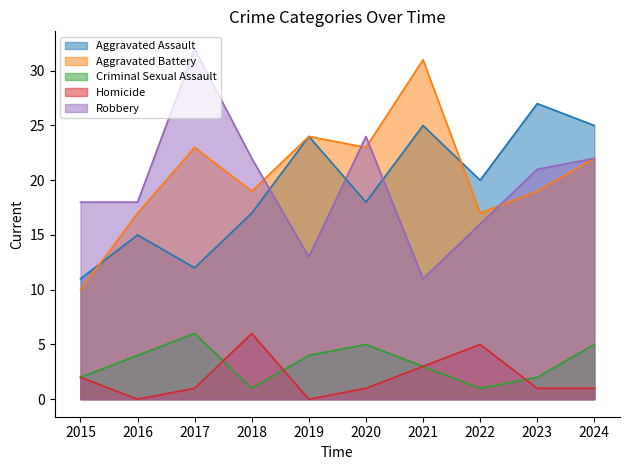

Is the value of Aggravated Assault at 2020 greater than the value of Aggravated Battery at 2016?

Yes